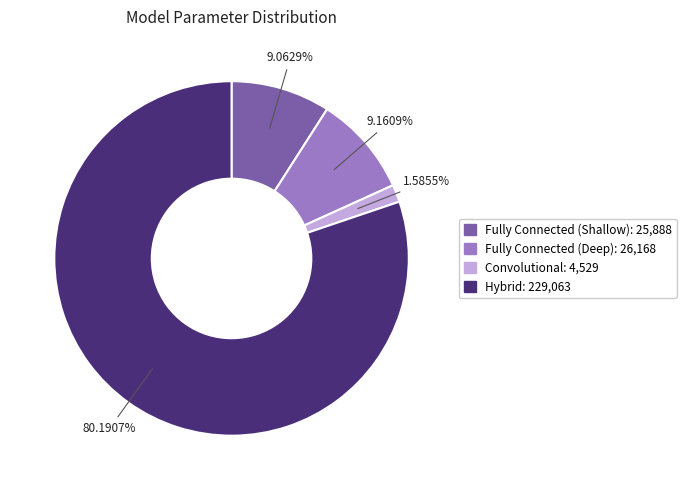

Which category has the smallest portion of the pie?

Convolutional